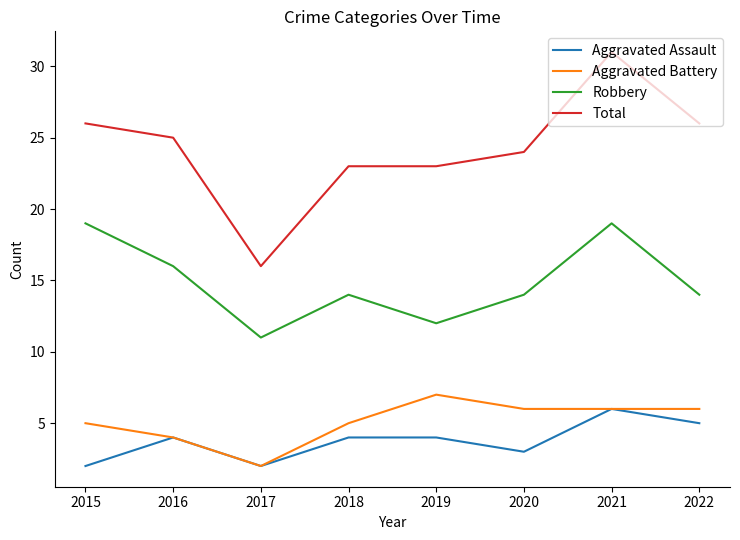

Which series has the largest range (max minus min)?

Total